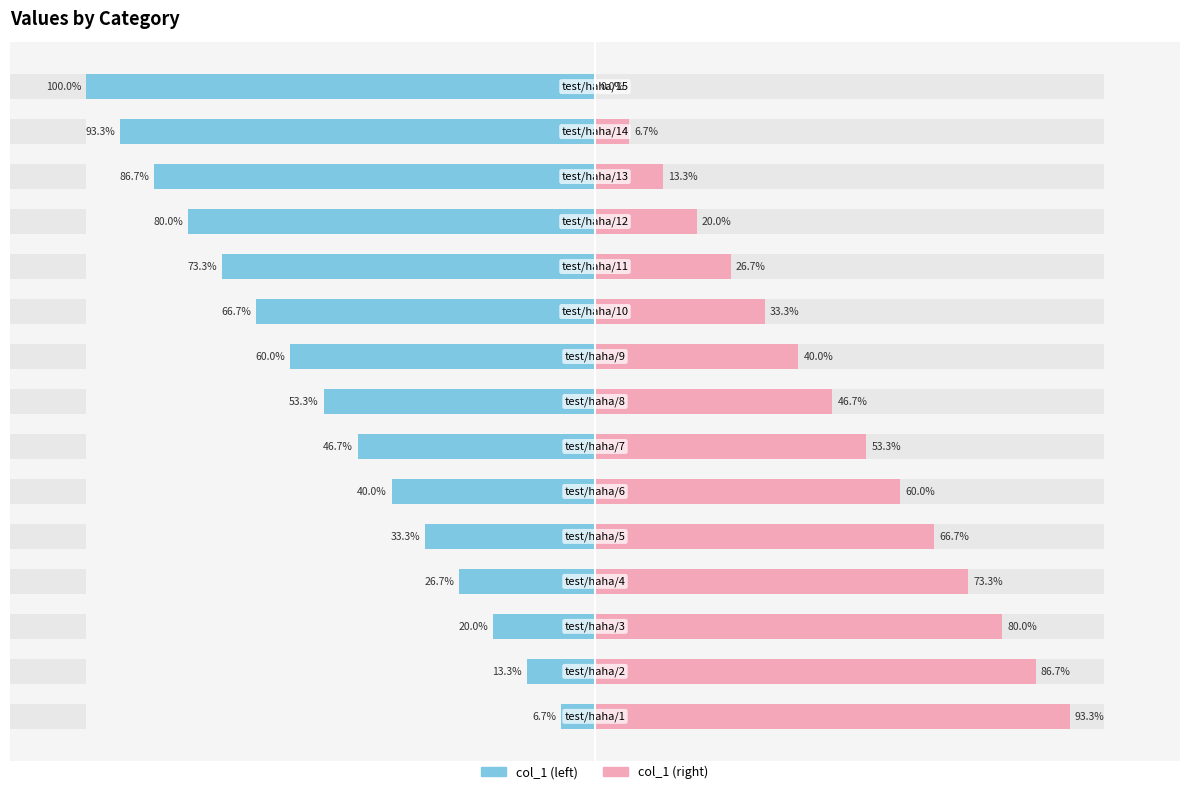

True or false: col_1 (right) has a value of 4.5 at 13.

False